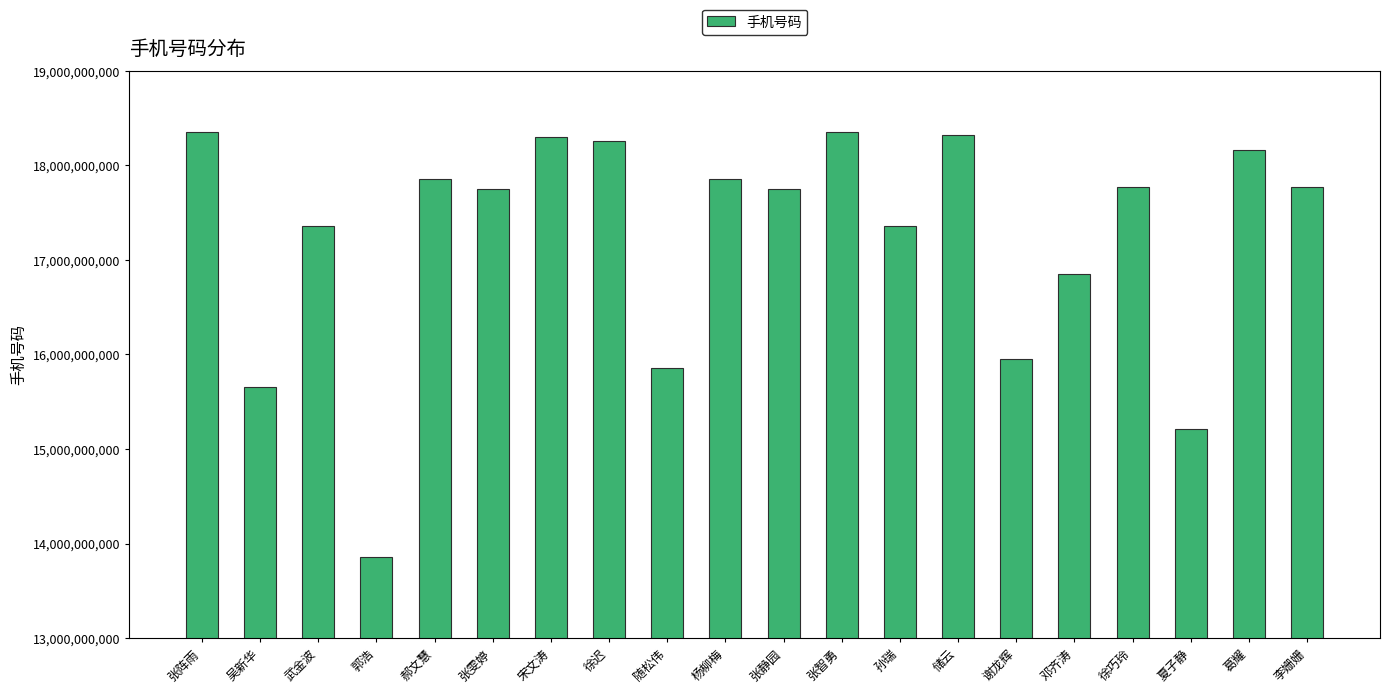

True or false: the data shows 8005471240 at 郝文慧.

False